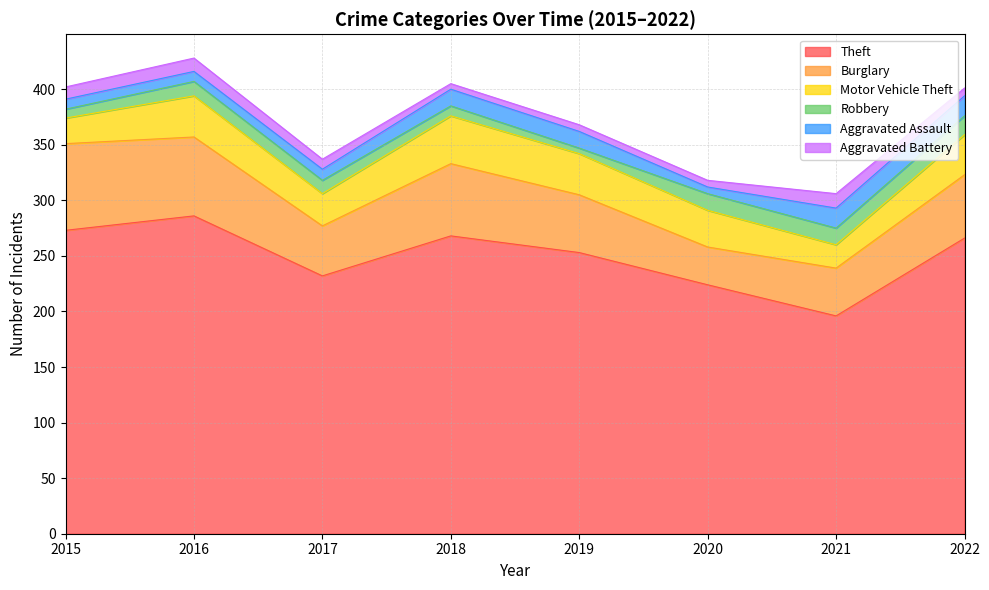

What are all the series names shown in the legend?

Theft, Burglary, Motor Vehicle Theft, Robbery, Aggravated Assault, Aggravated Battery